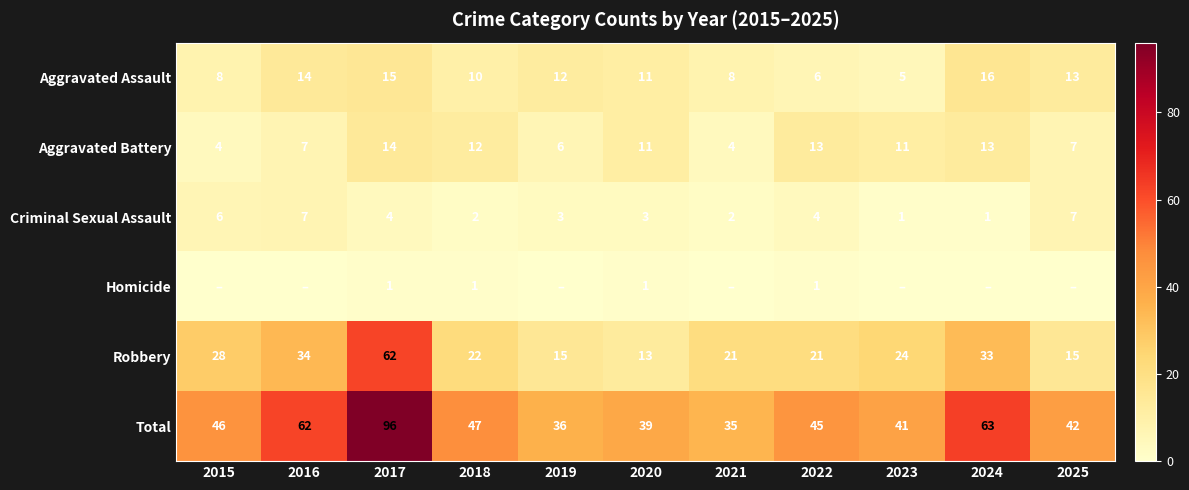

True or false: Homicide has a value of 1 at 2022.

True